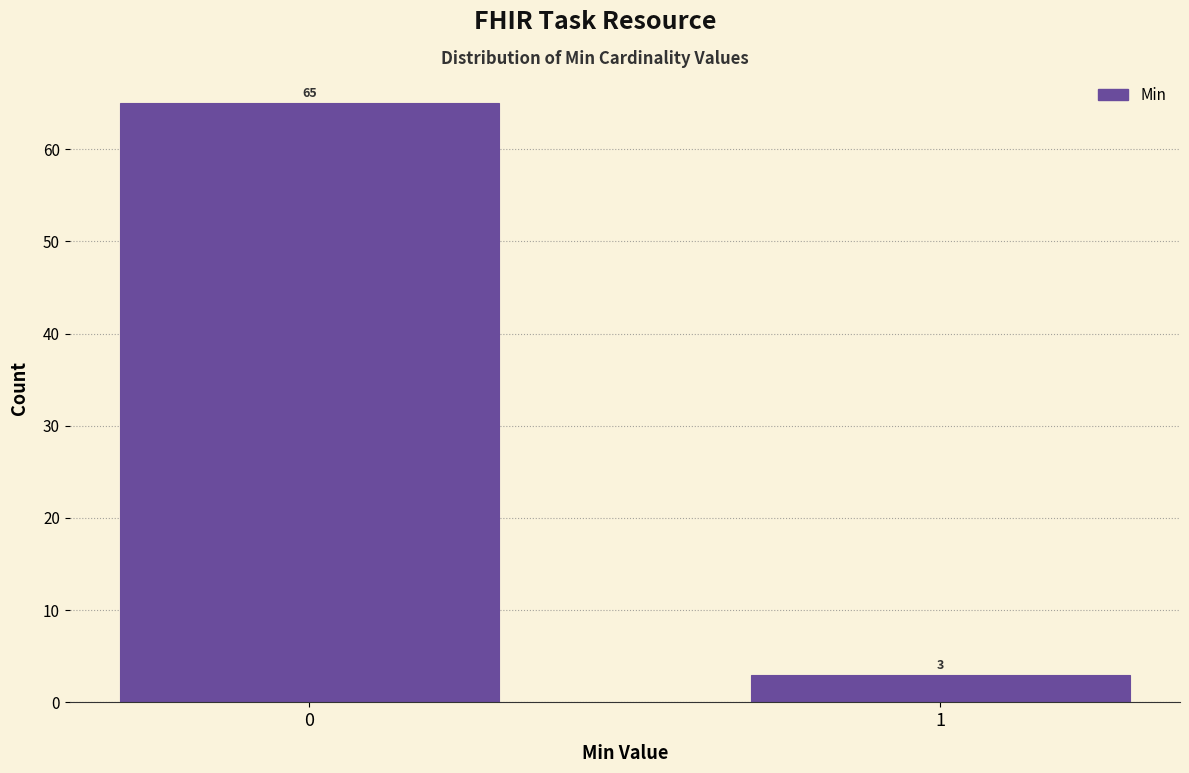

Reading left to right, transcribe all the data shown in this chart.

0=65	1=3